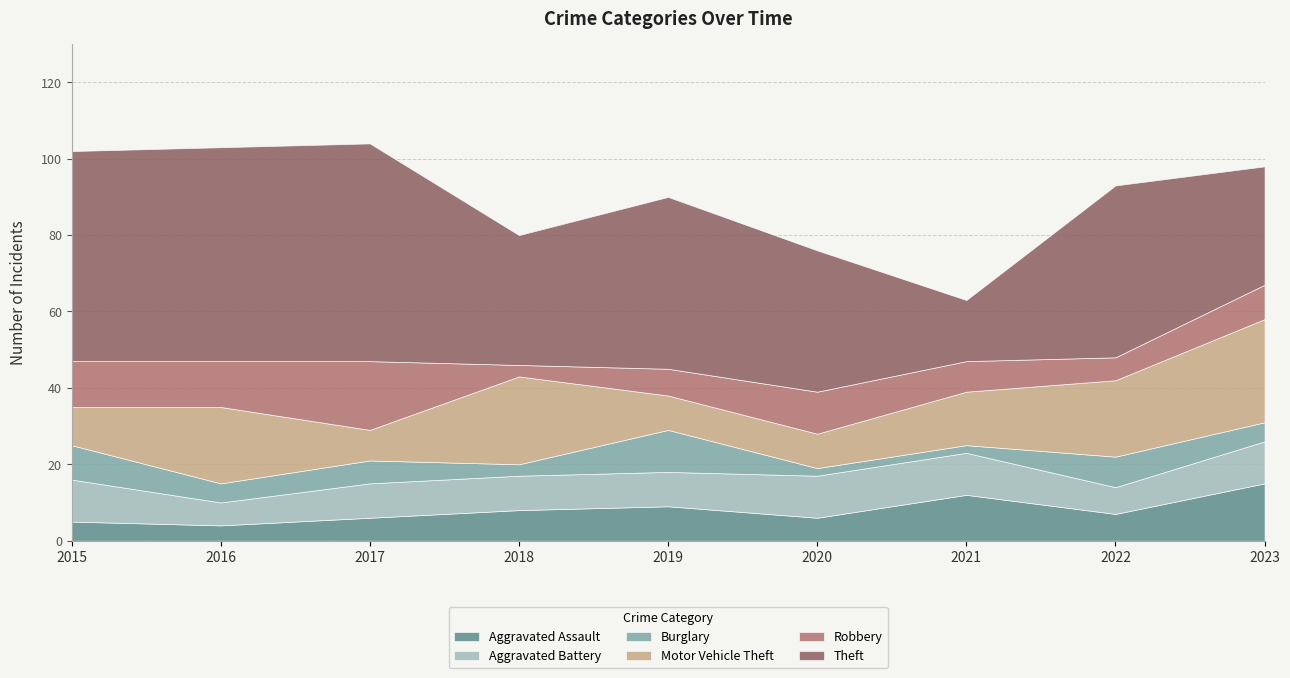

Between 2018 and 2019, which is larger?

2019